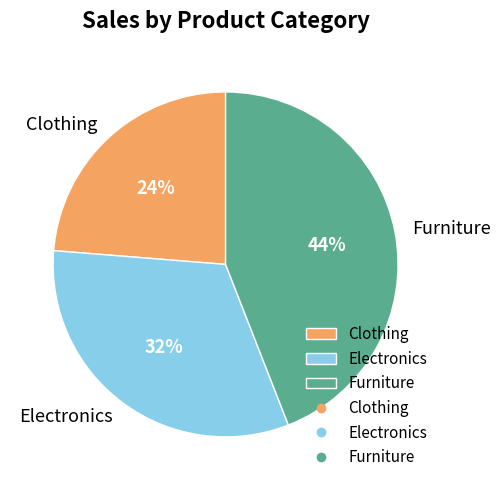

True or false: Furniture accounts for 37% of the total.

False